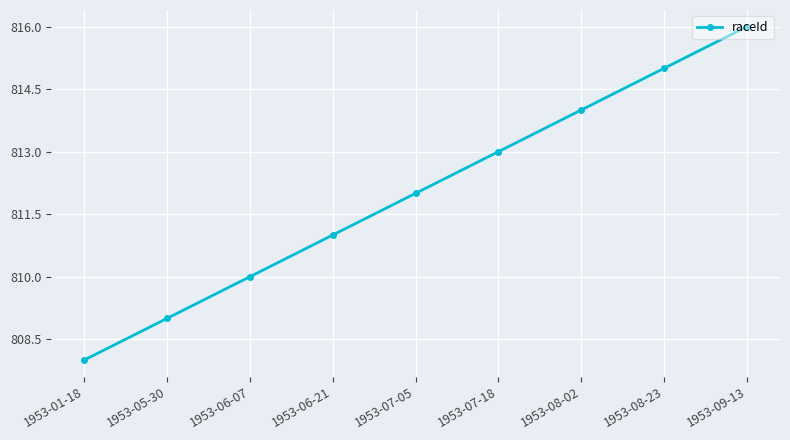

Count the values in the range 810 to 814.

5